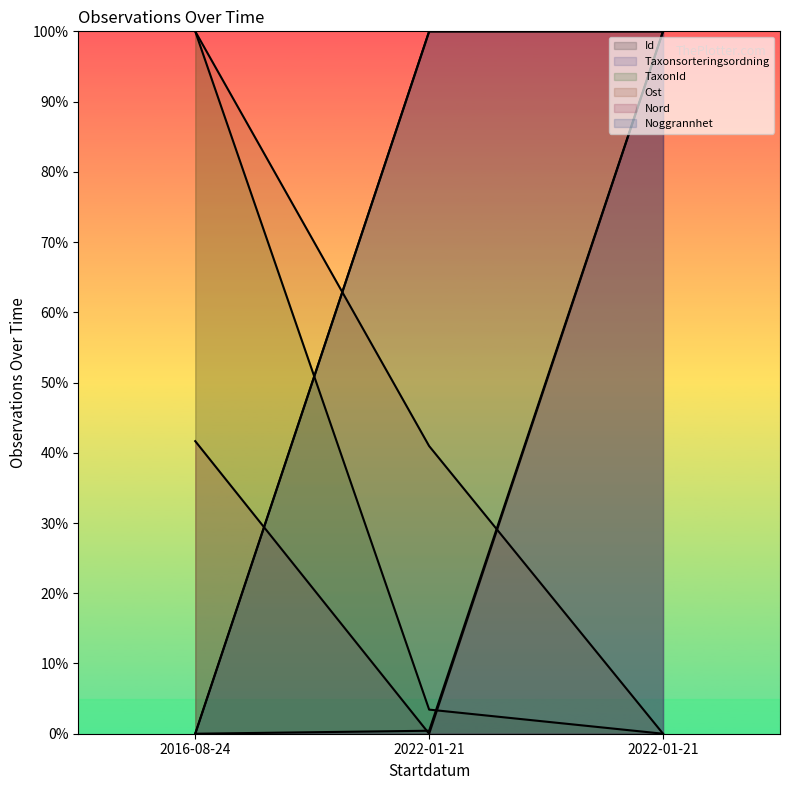

Reading right to left, extract all data points from this chart.

Id: 2022-01-21=100.0	2022-01-21=100.0	2016-08-24=0.0
Taxonsorteringsordning: 2022-01-21=100.0	2022-01-21=0.4	2016-08-24=0.0
TaxonId: 2022-01-21=0.0	2022-01-21=3.4	2016-08-24=100.0
Ost: 2022-01-21=0.0	2022-01-21=41.0	2016-08-24=100.0
Nord: 2022-01-21=100.0	2022-01-21=0.0	2016-08-24=41.7
Noggrannhet: 2022-01-21=100.0	2022-01-21=100.0	2016-08-24=0.0